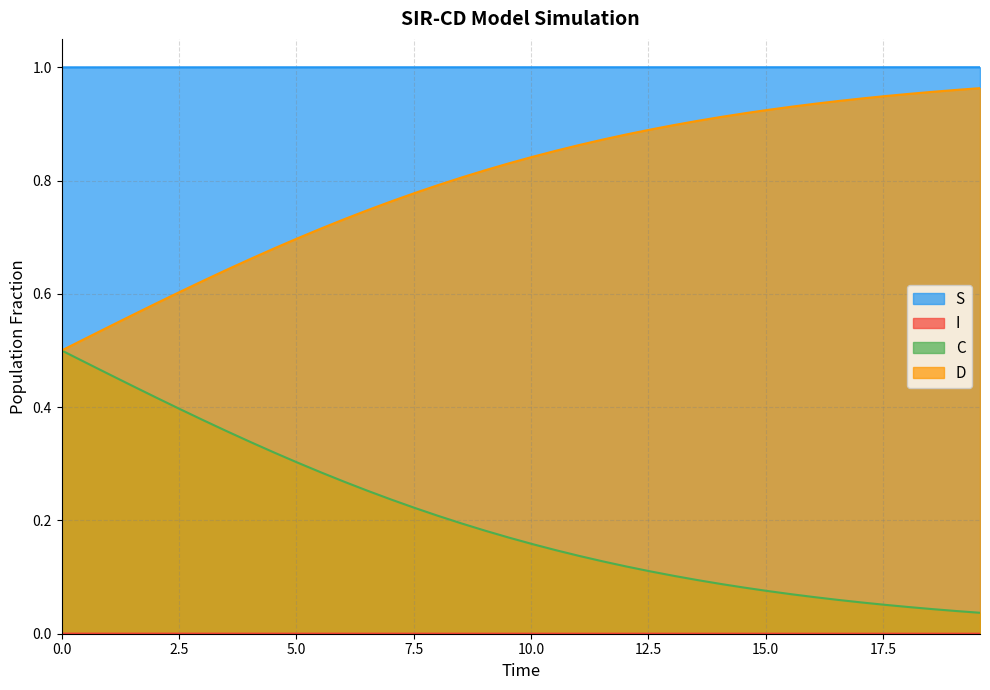

True or false: S and C cross at least once.

False